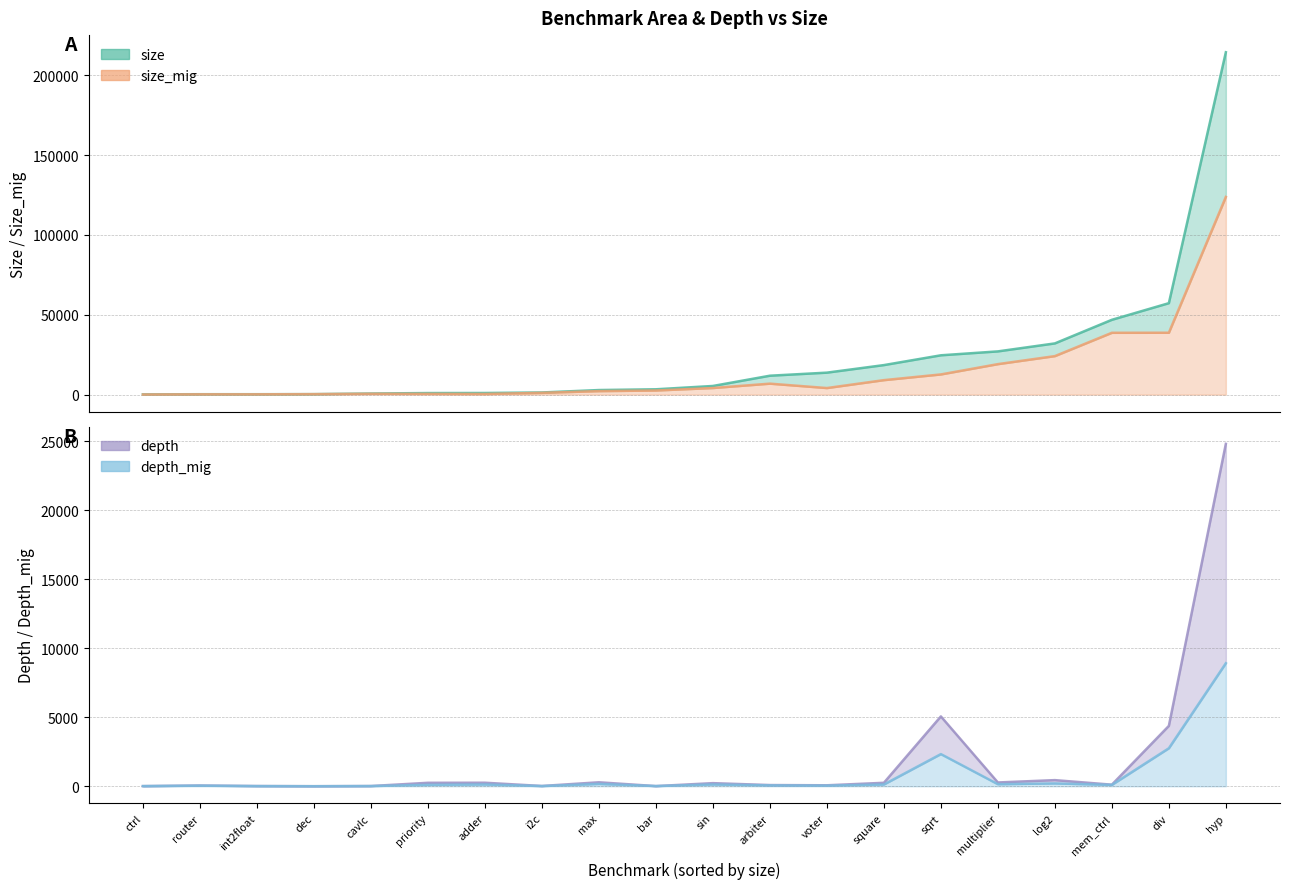

How many values in the size series are below 5416?

10